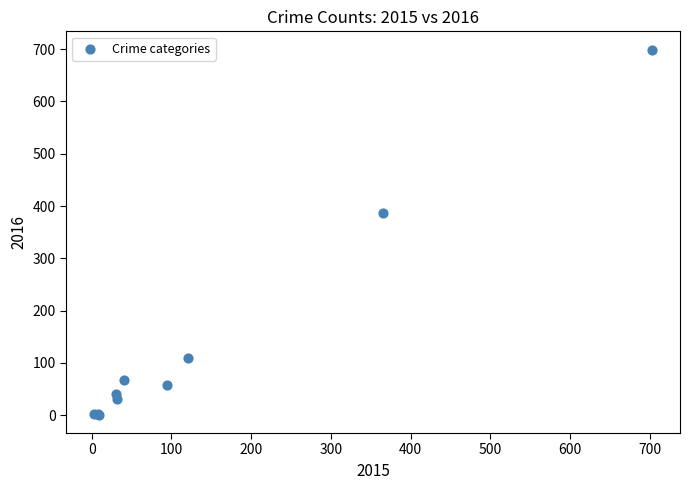

What Y value in the scatter plot is closest to 350?

386